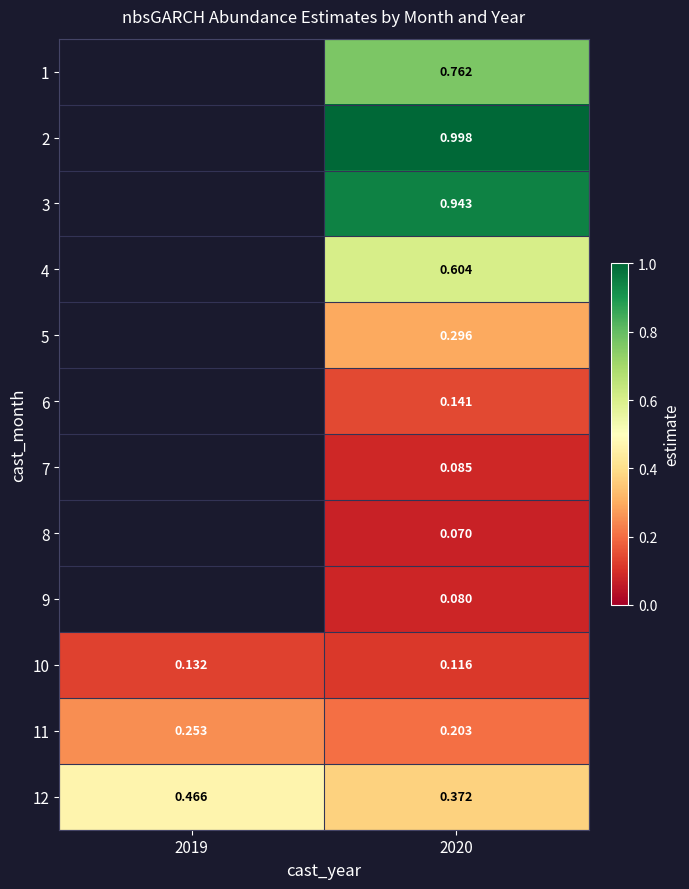

True or false: 2 has a value of 0.3 at 2020.

False